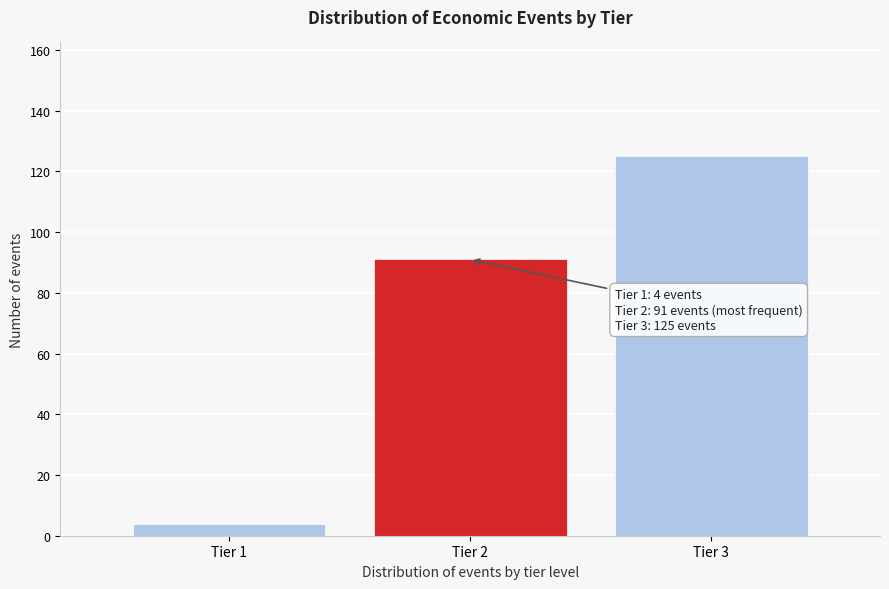

Reading right to left, what are all the values shown in this chart?

125	91	4